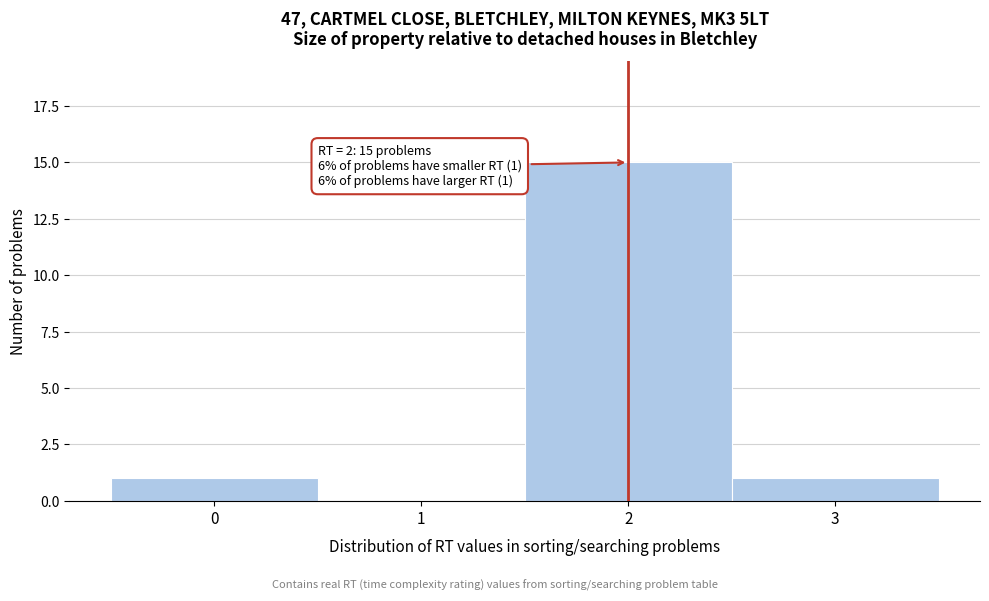

Over which range of the x-axis is the bar tallest?

1.5 to 2.5